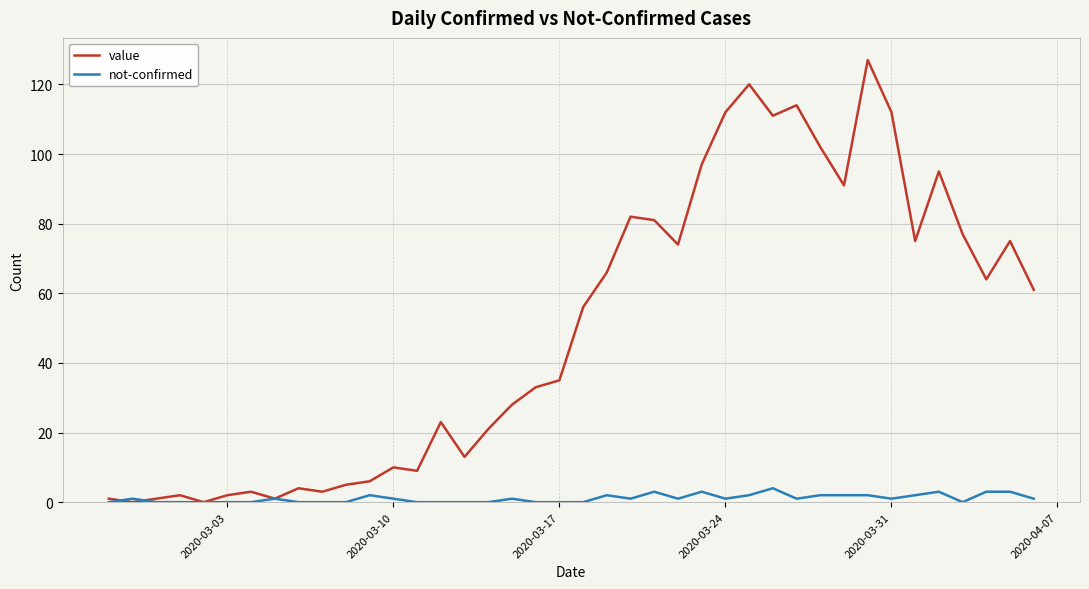

What is the sum of all not-confirmed values?

43